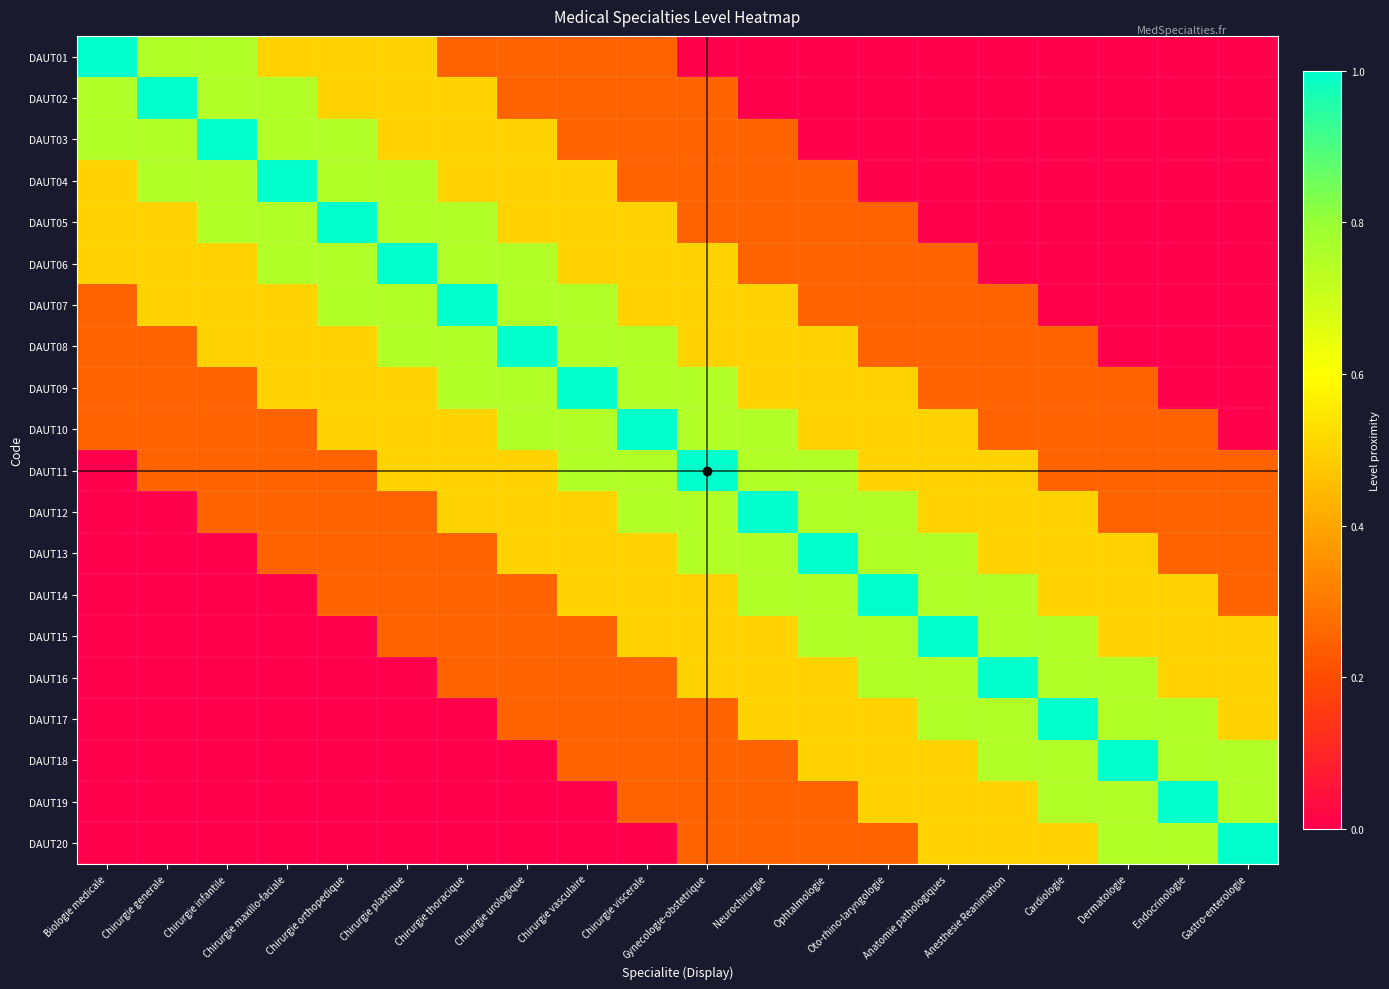

Which series has the largest total across all categories?

DAUT10